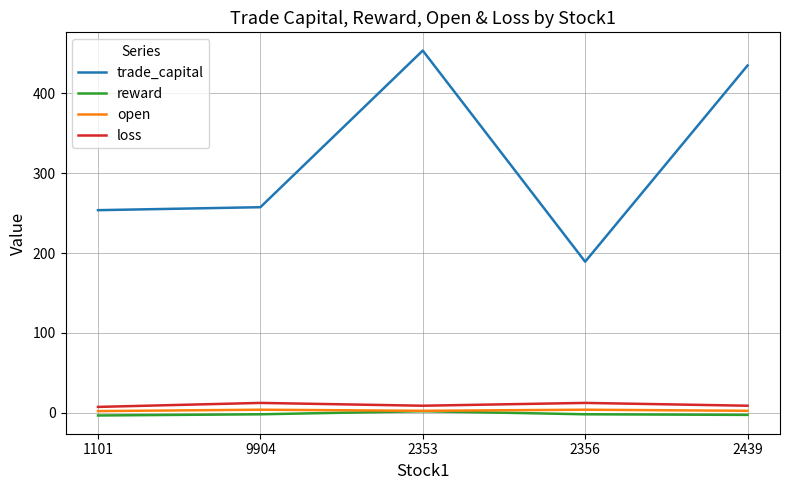

What is the greatest value displayed?

453.4